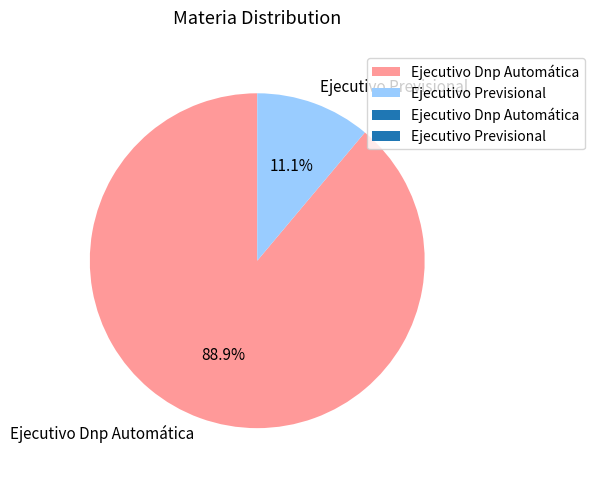

To the nearest percent, what portion does Ejecutivo Dnp Automática represent?

89%